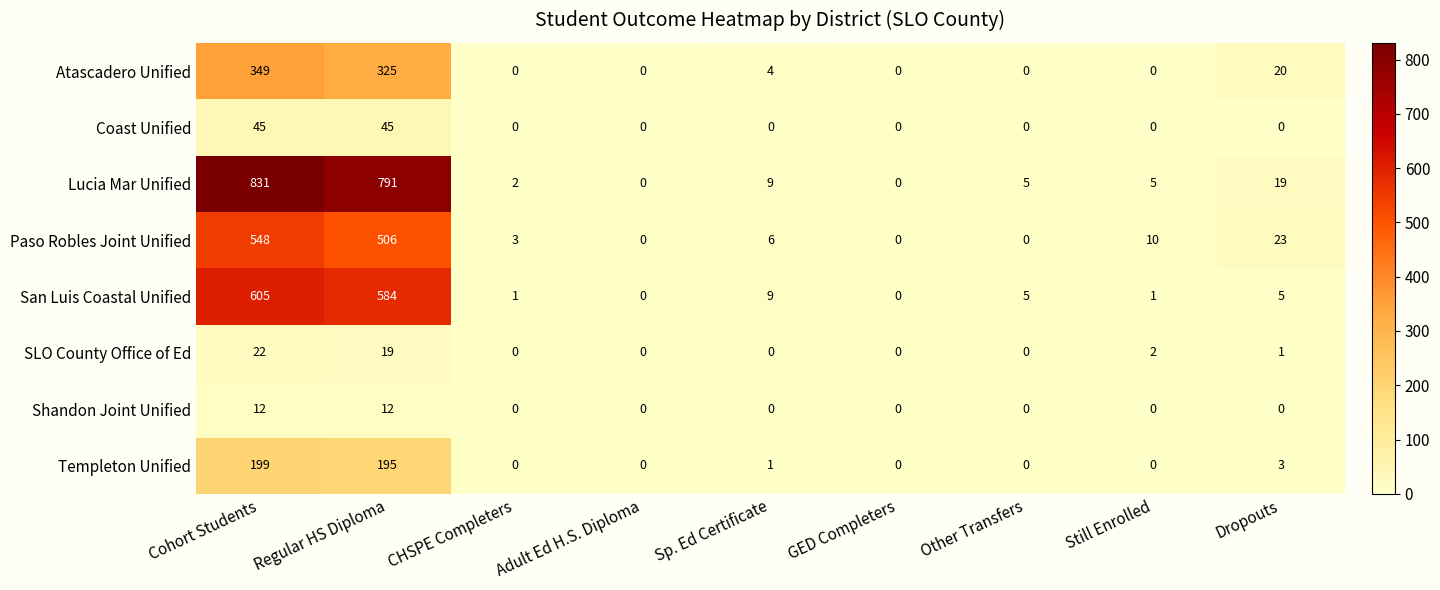

What is the difference between the maximum and minimum values in the Lucia Mar Unified series?

831